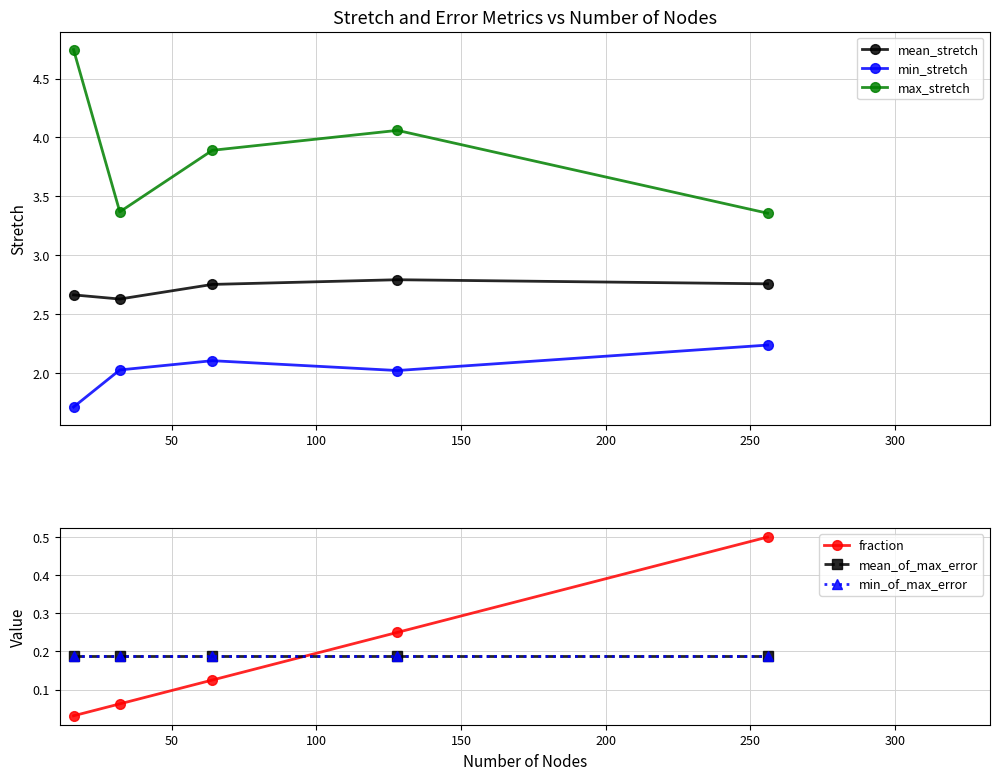

True or false: max_stretch and mean_stretch intersect in this chart.

False